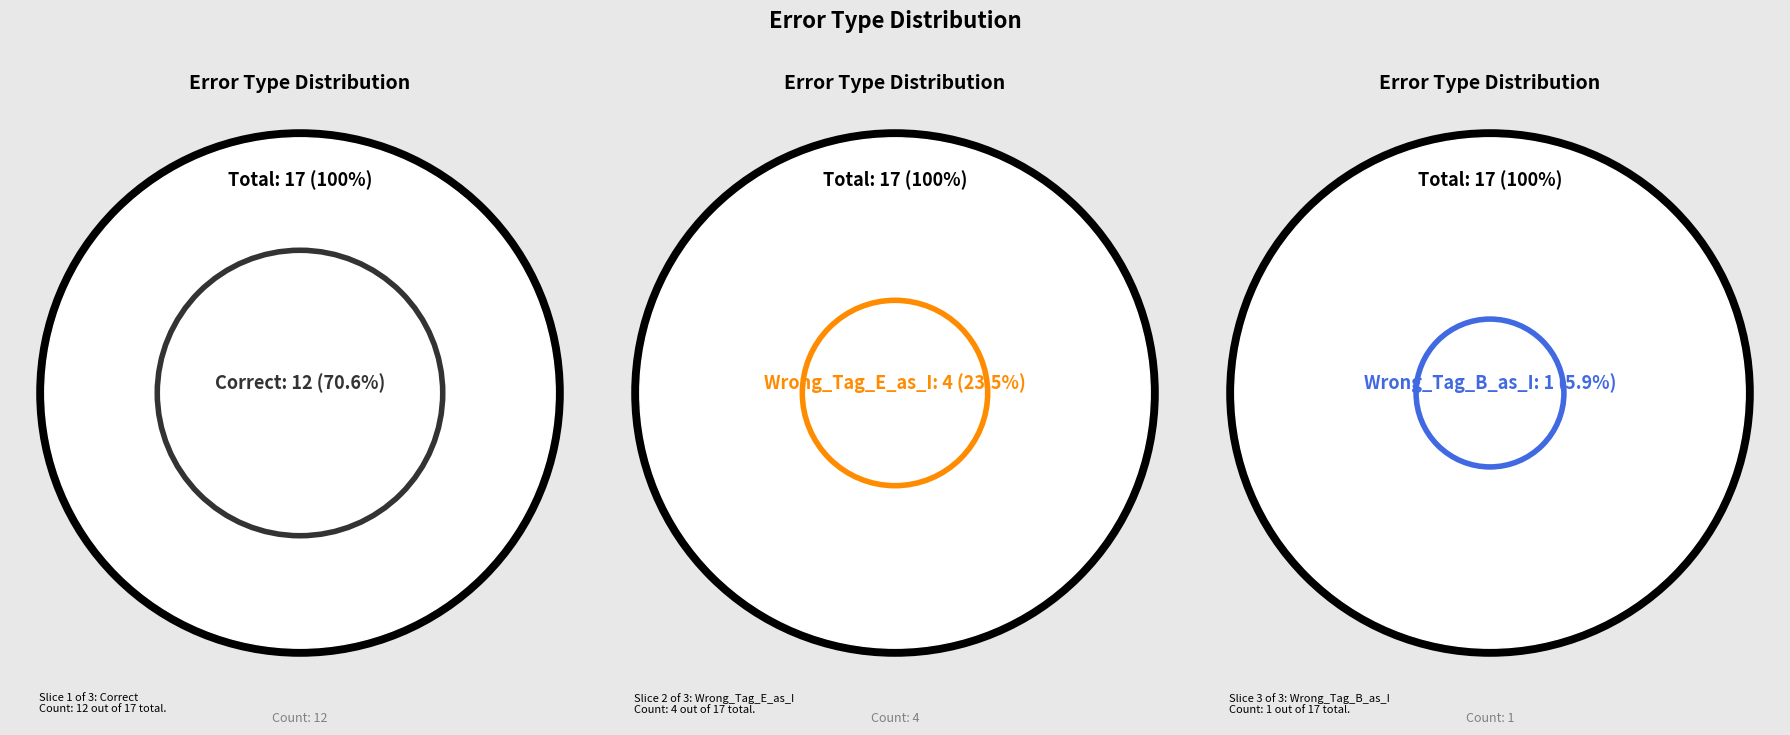

What is the change in value from Correct to Wrong_Tag_B_as_I?

-11